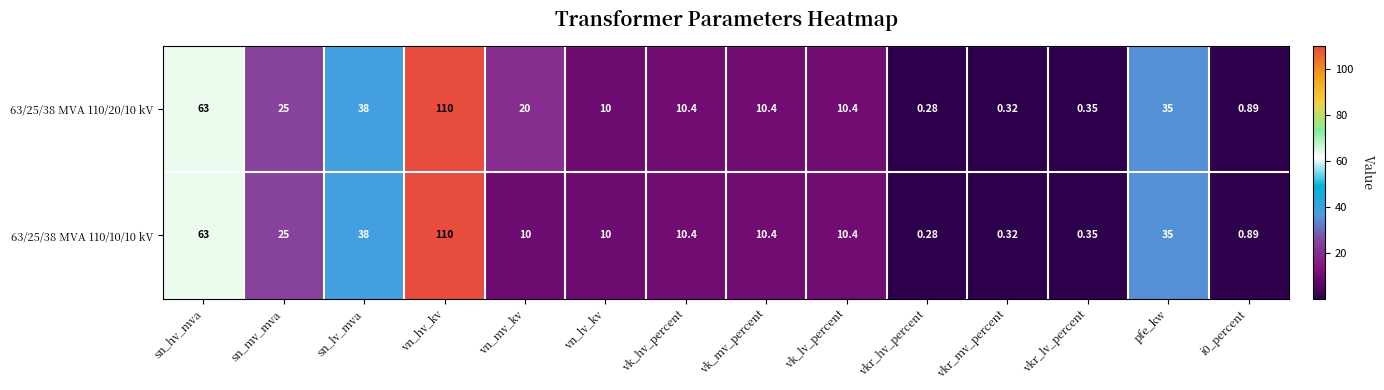

At which label is 63/25/38 MVA 110/20/10 kV closest to 55?

sn_hv_mva